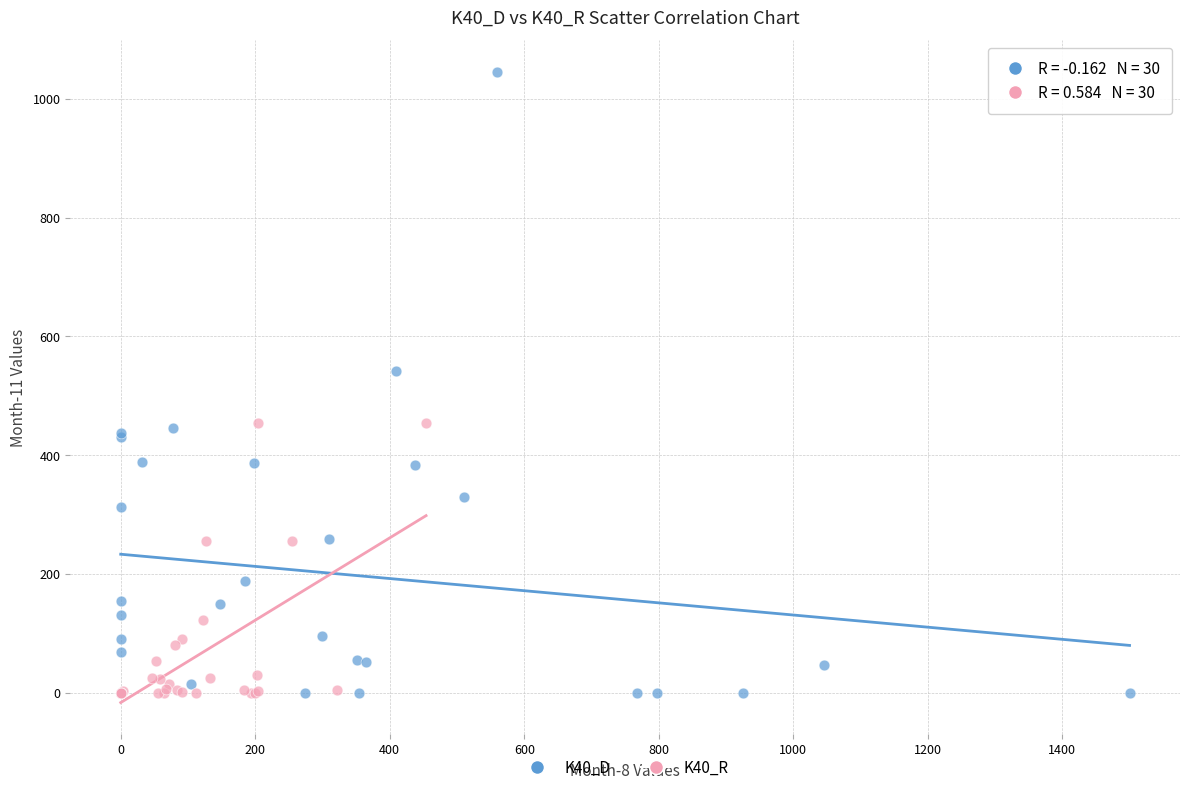

Which series has the widest spread of Y values?

K40_D